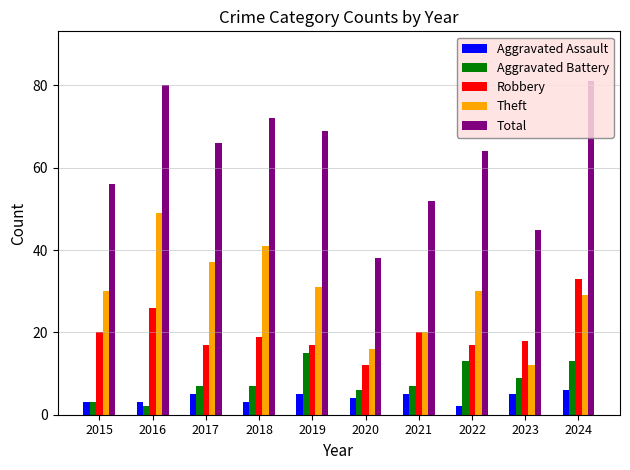

How many bars are there in total?

50